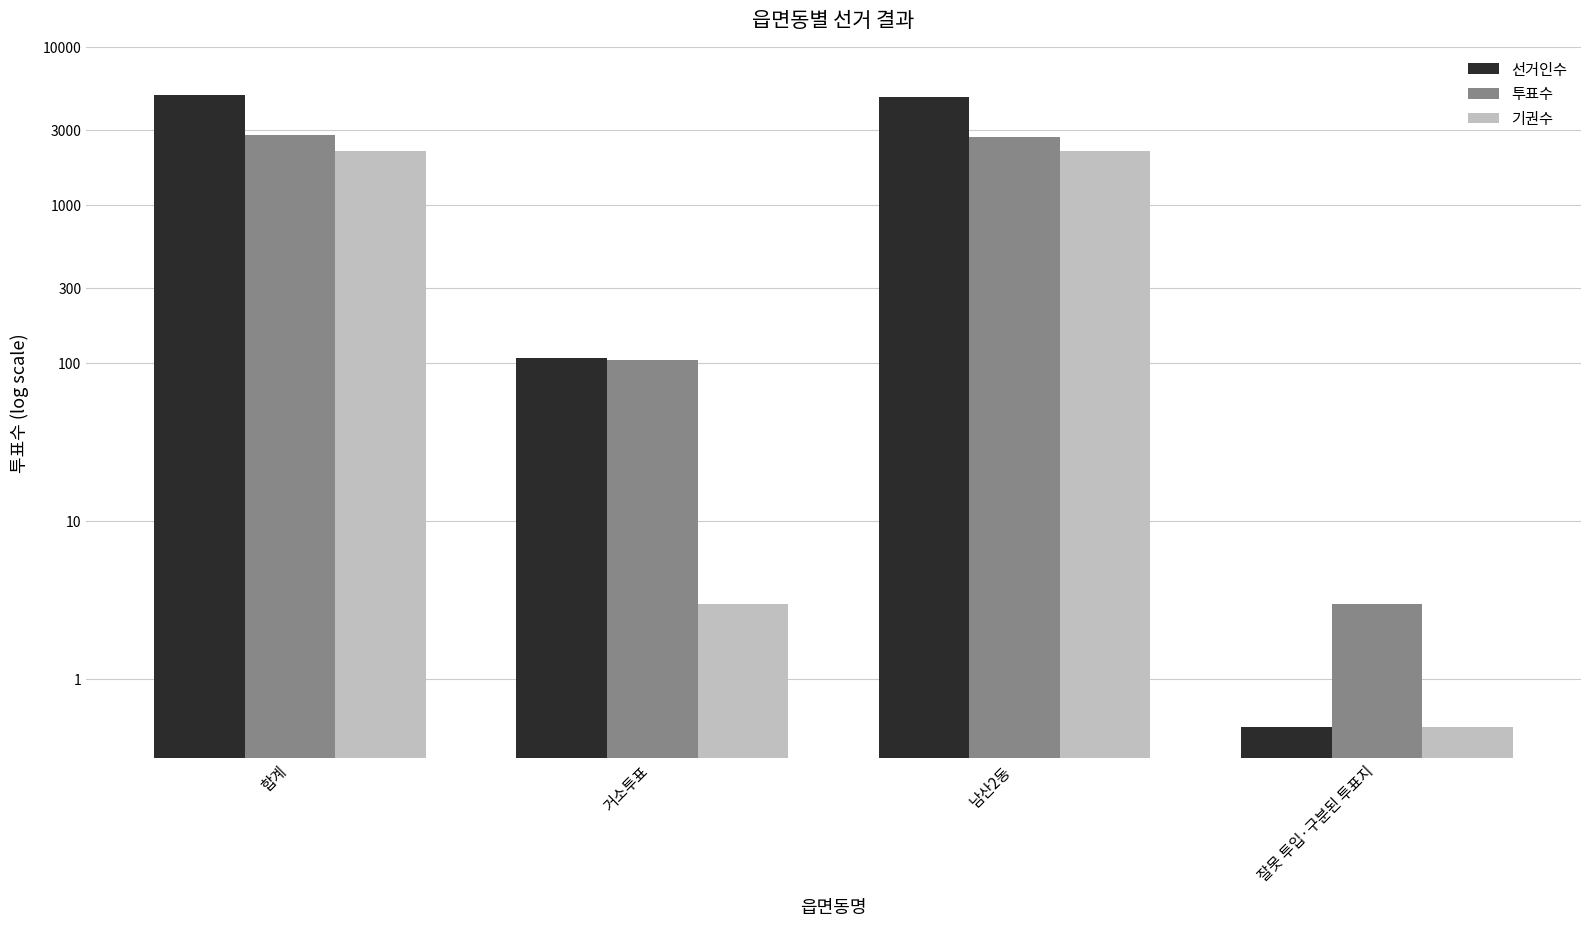

Read the 기권수 value at 잘못 투입·구분된 투표지.

0.5